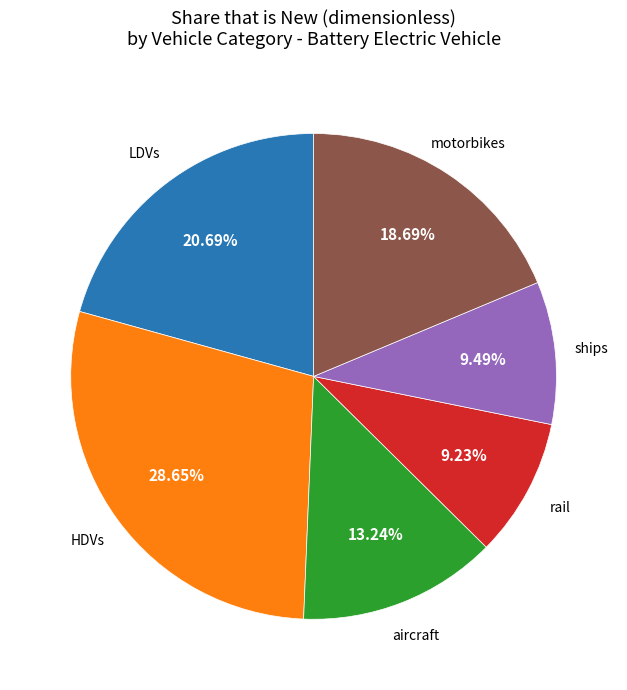

Is there any slice that represents more than half of the pie?

No